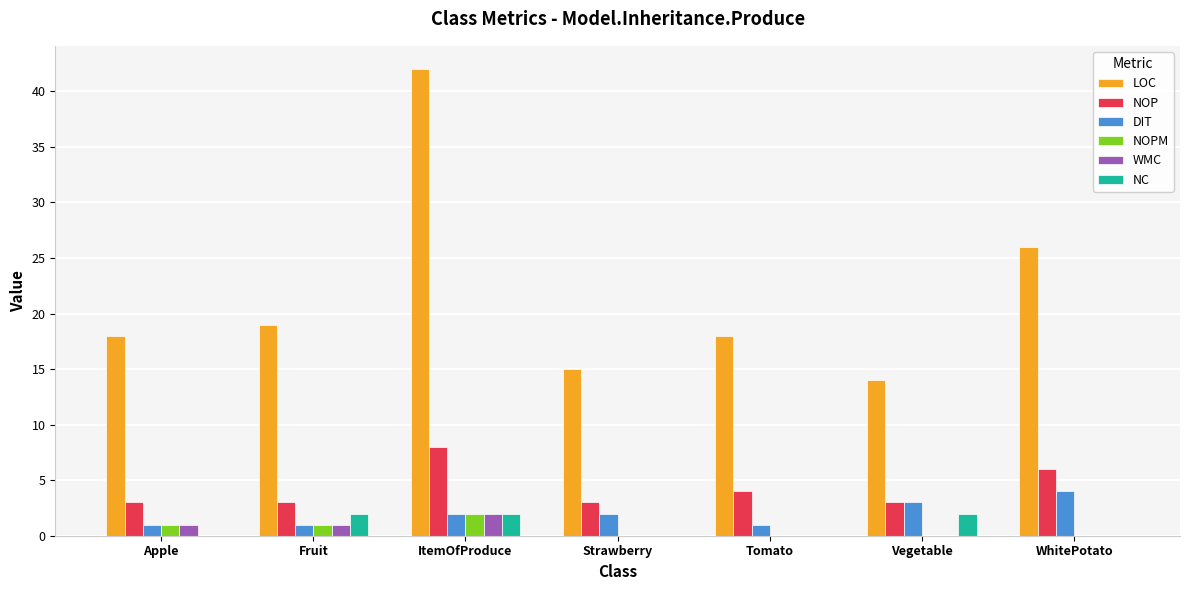

Which category has the highest value in the NOP series?

ItemOfProduce